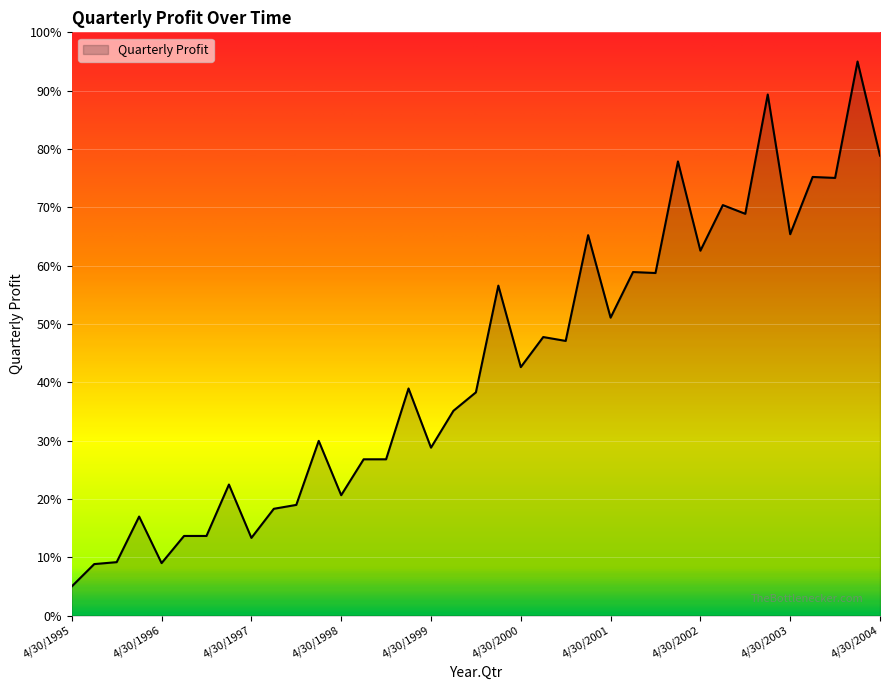

What is the difference between the maximum and minimum values?

90.0